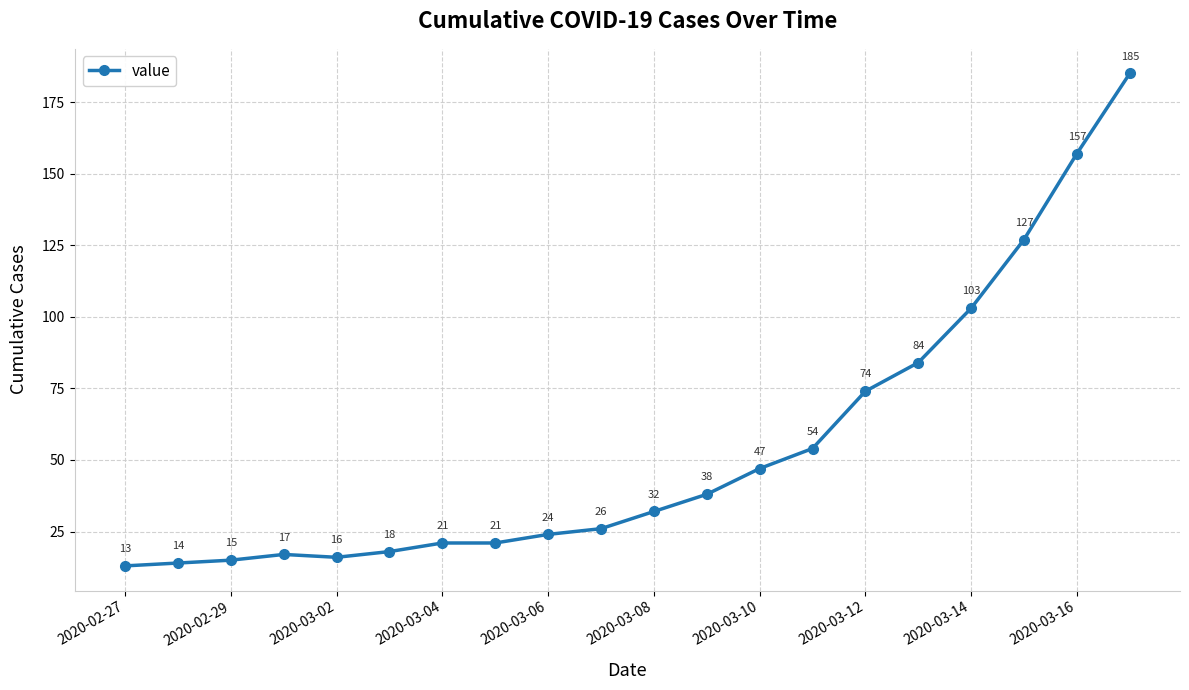

What is the sum of all values?

1086